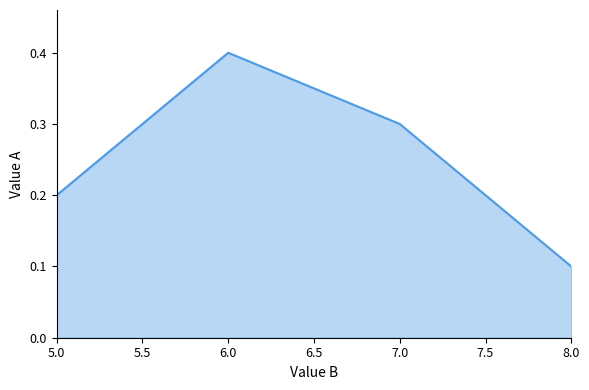

Which category has the highest value across all series?

6.0